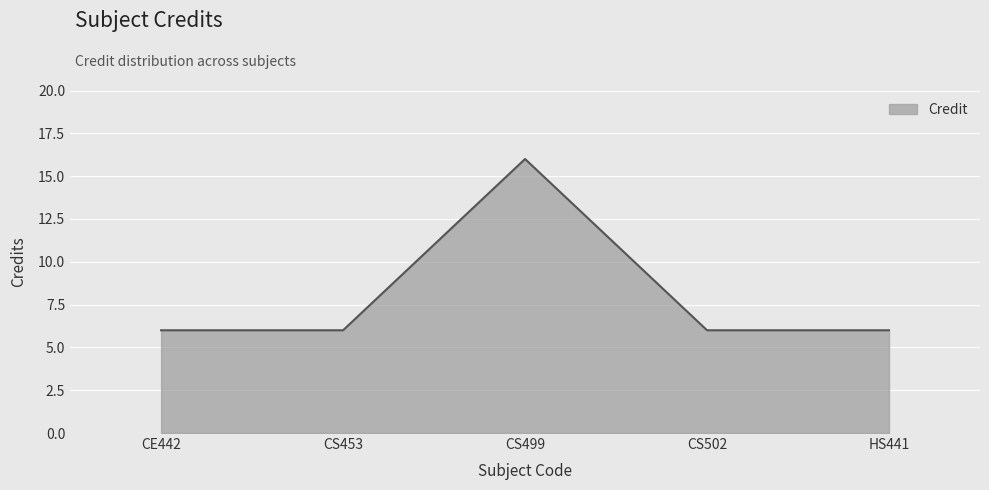

True or false: there are more than 1 points higher than both neighbors.

False